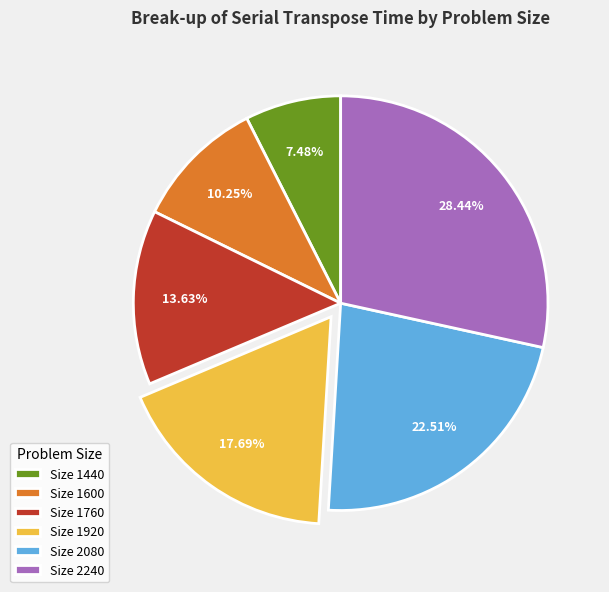

Does any single category account for the majority?

No